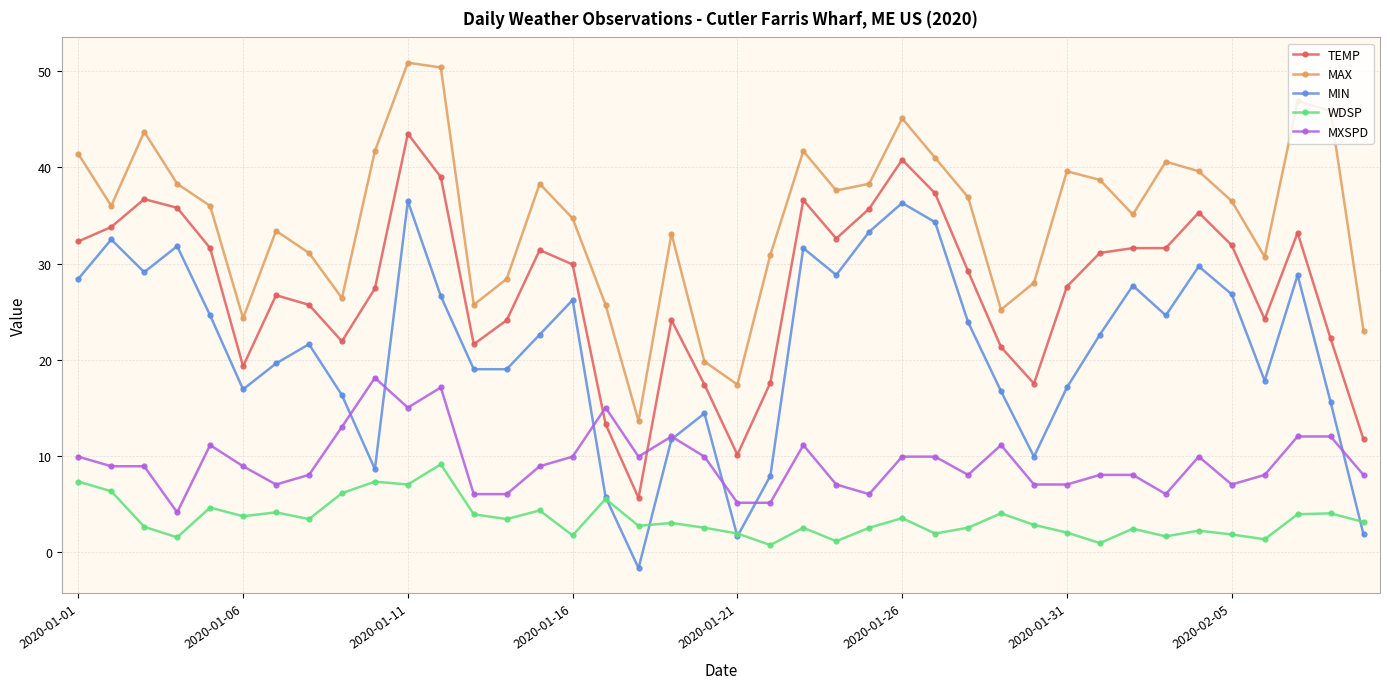

Which series has the widest spread of values?

MIN